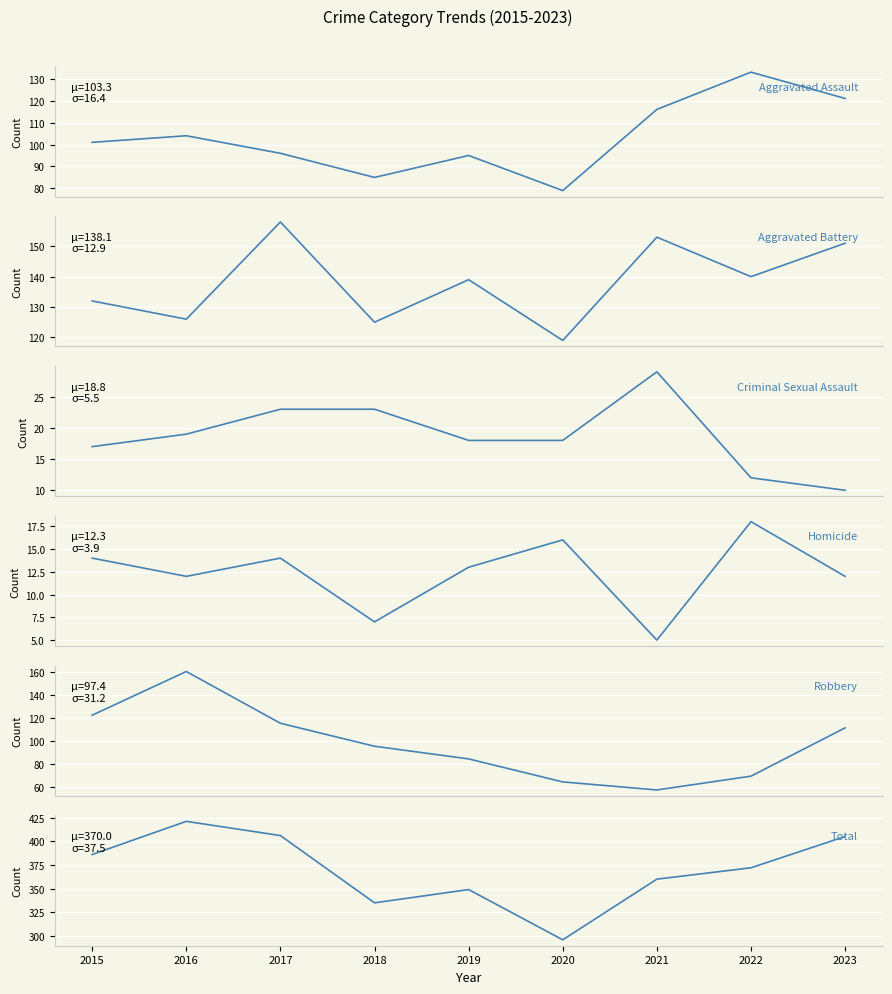

What is the value of the Robbery point at the 8th from the left?

69